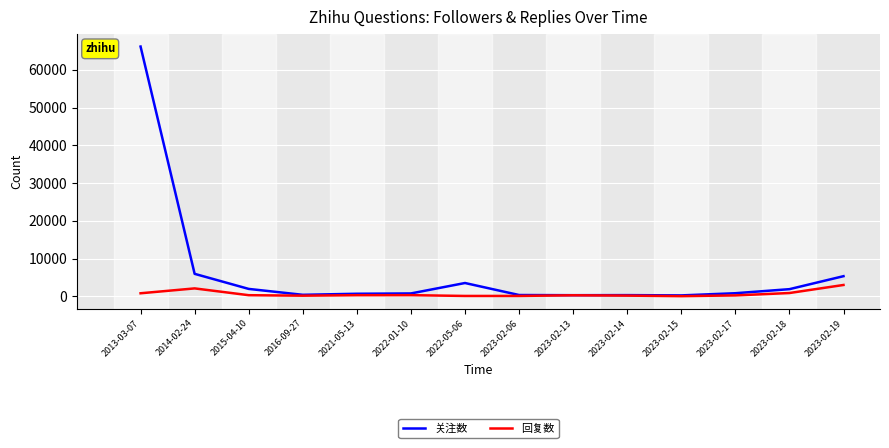

Where does the 回复数 series first go above 280?

2013-03-07